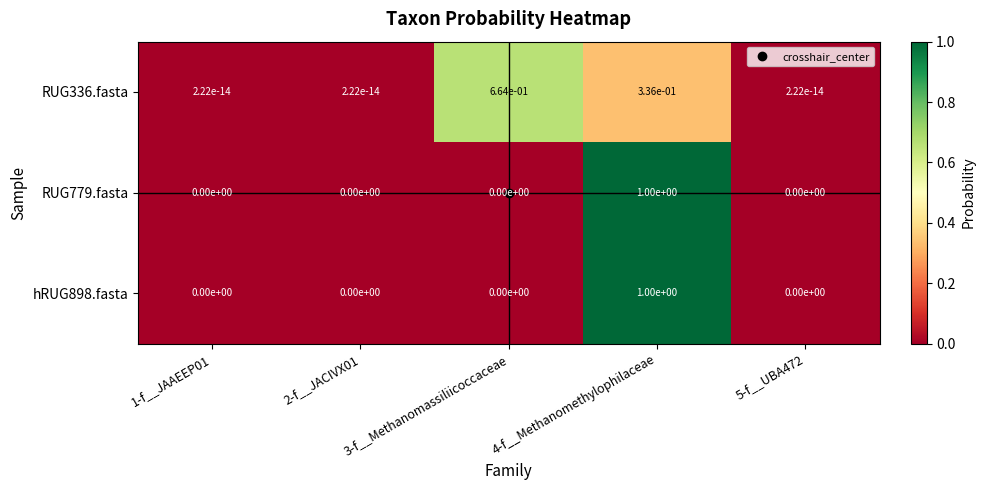

At which category is the sum across all series the highest?

4-f__Methanomethylophilaceae